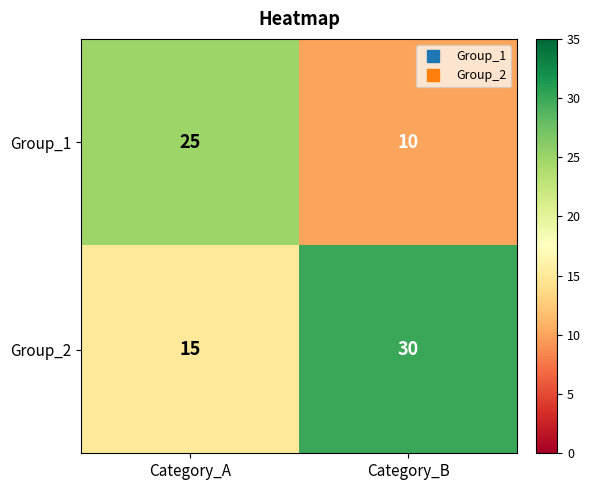

The value of Group_1 at Category_A is 25. True or false?

True